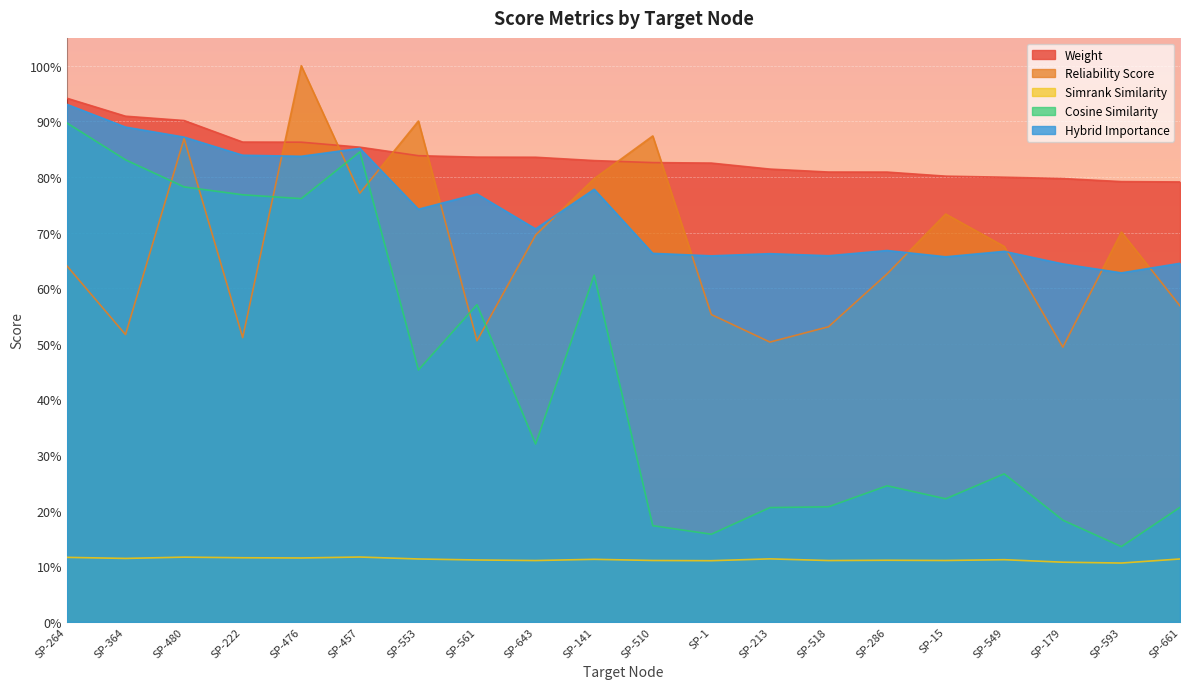

At which category does the chart reach its minimum across all series?

SP-593